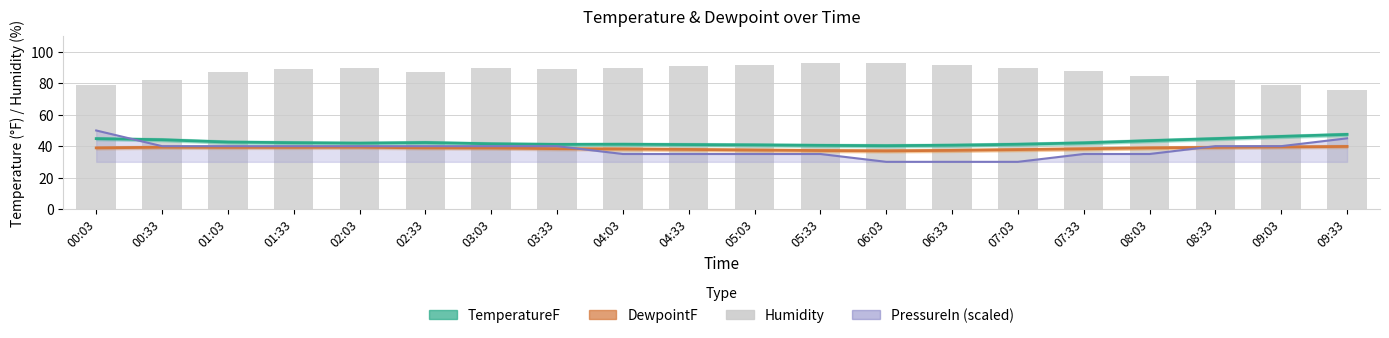

What is the difference between the DewpointF values at 02:33 and 05:03?

1.4